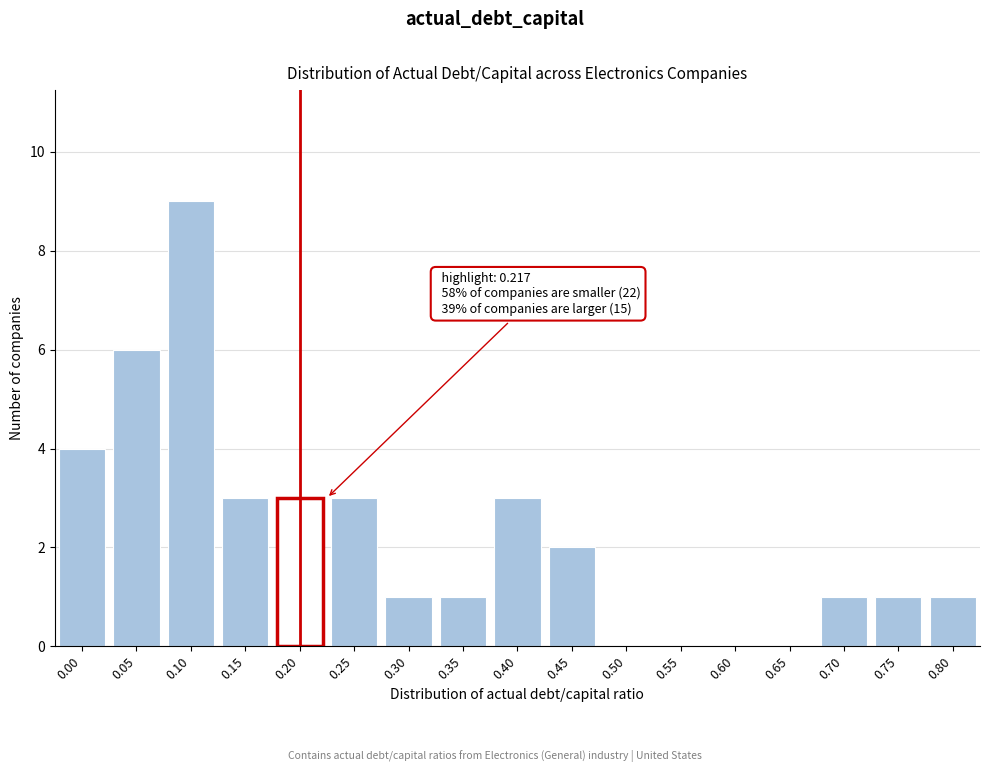

Reading left to right, list all the values displayed in this chart.

0.00=4	0.05=6	0.10=9	0.15=3	0.20=3	0.25=3	0.30=1	0.35=1	0.40=3	0.45=2	0.50=0	0.55=0	0.60=0	0.65=0	0.70=1	0.75=1	0.80=1